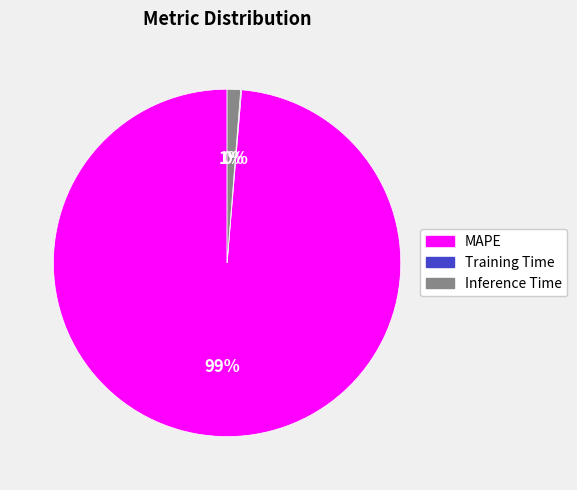

Which category has the biggest portion of the pie?

MAPE